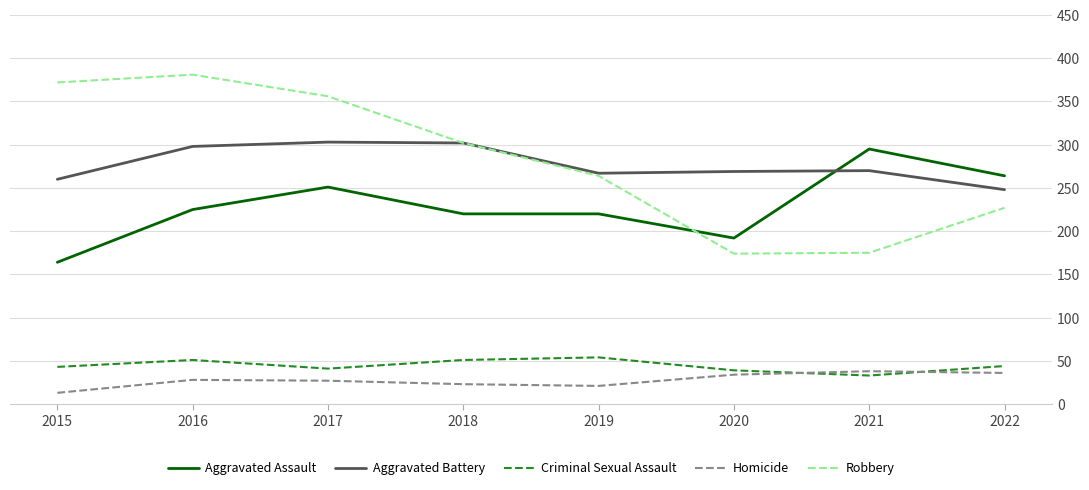

Which series has the widest spread of values?

Robbery